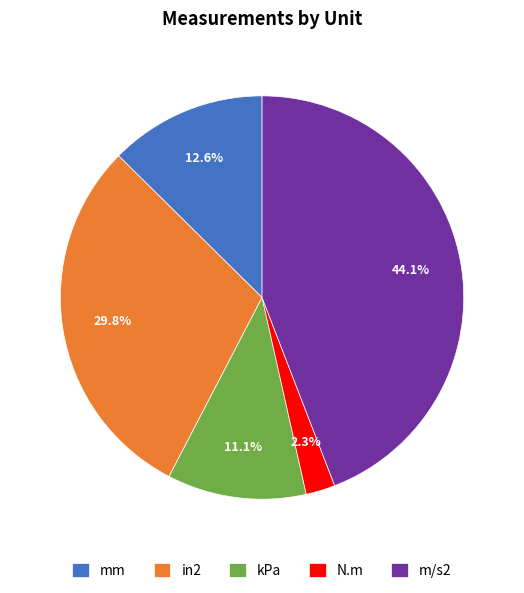

How many slices are in this pie chart?

5